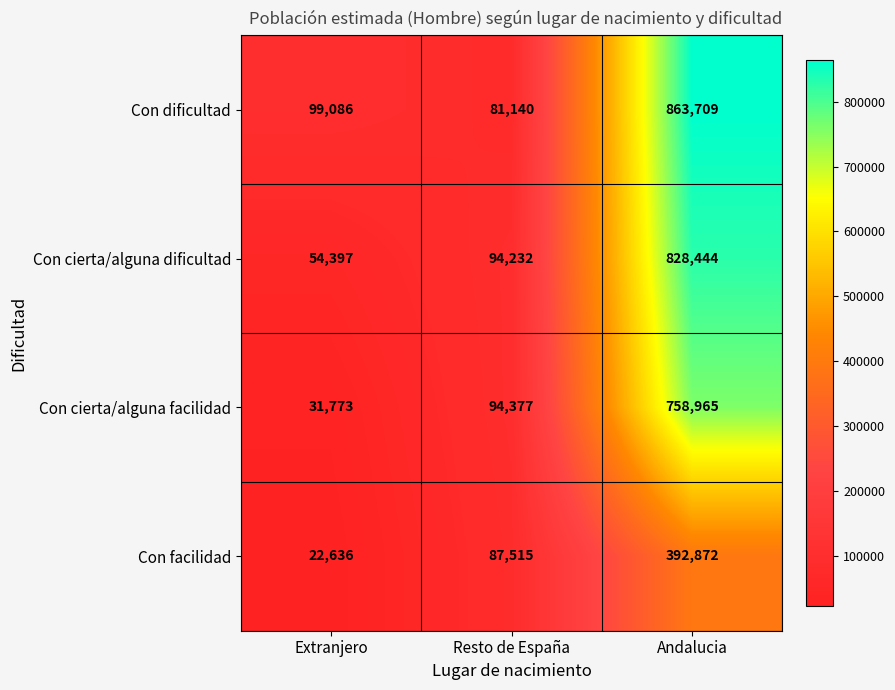

Which series has the largest total across all categories?

Con dificultad